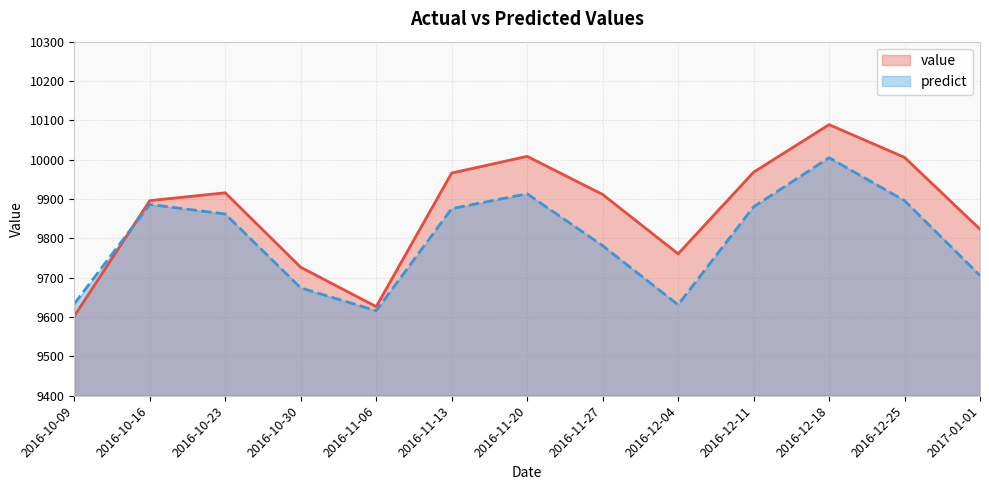

How many times do predict and value cross each other?

1